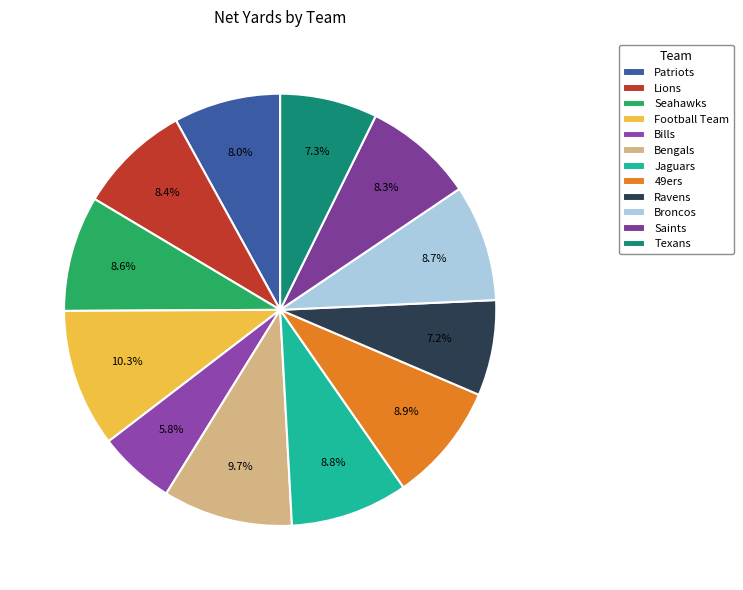

How many segments does this pie chart have?

12